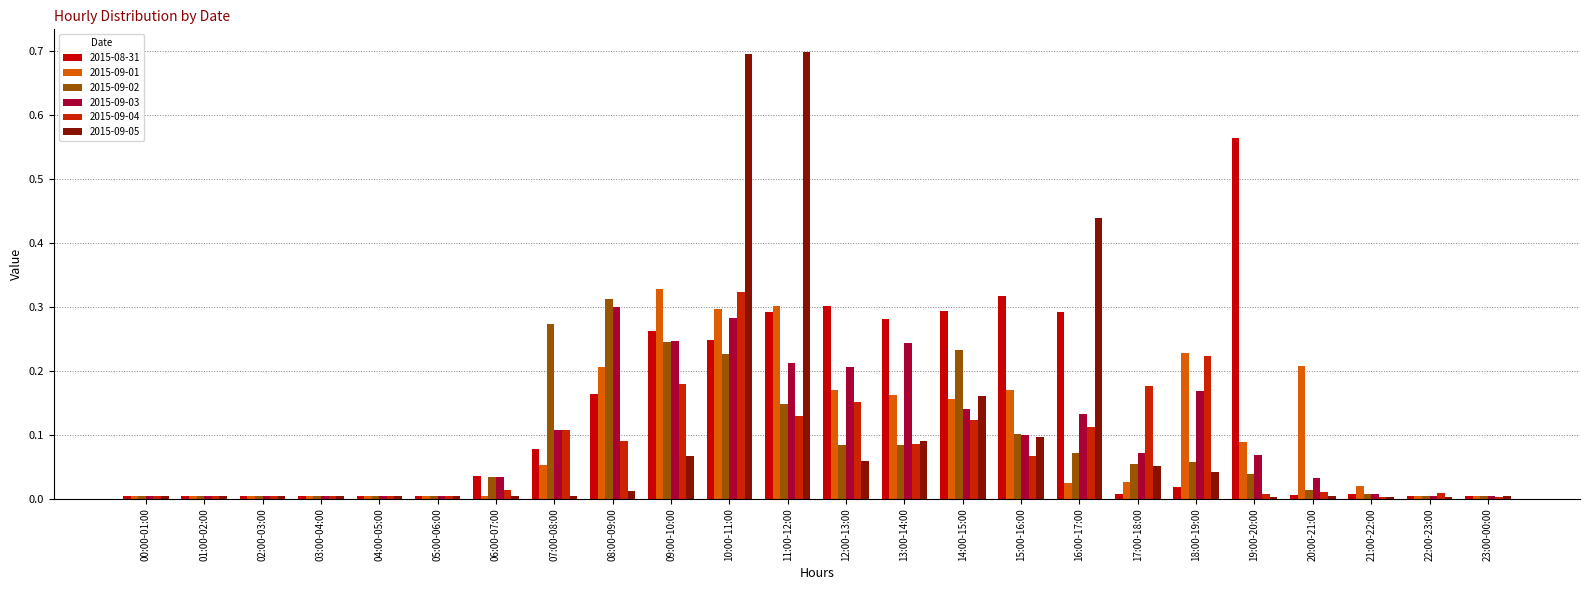

What position from the right is 02:00-03:00?

22